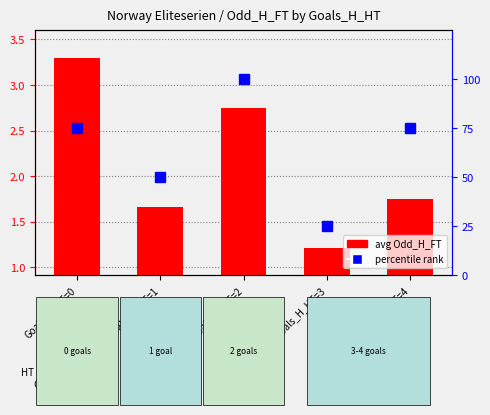

At which label is avg Odd_H_FT closest to 2?

Goals_H_HT=4